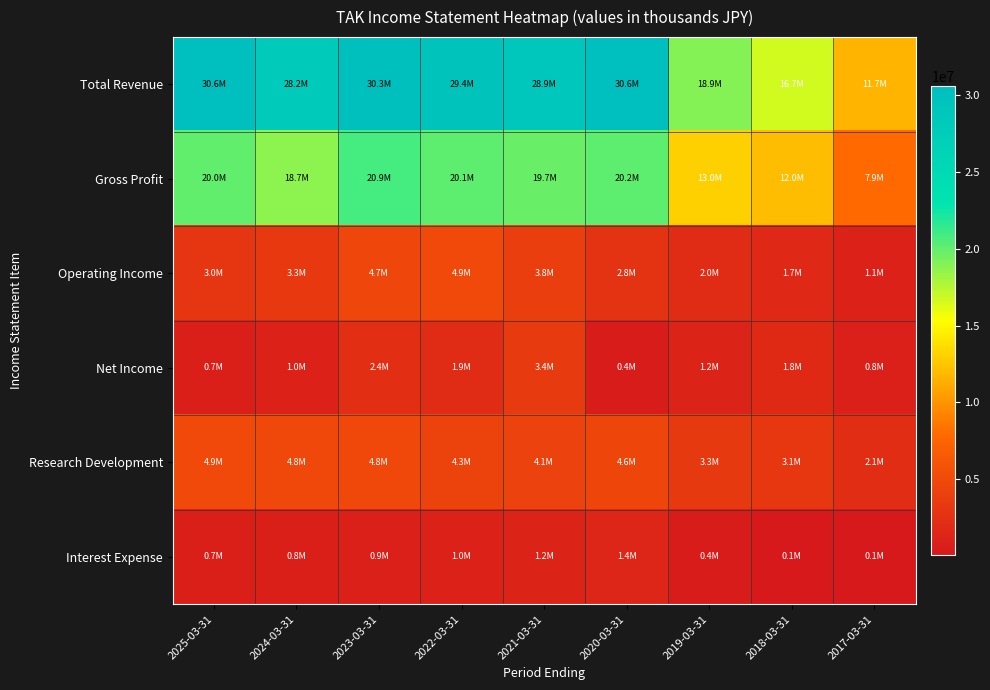

At which category is the sum across all series the highest?

2023-03-31